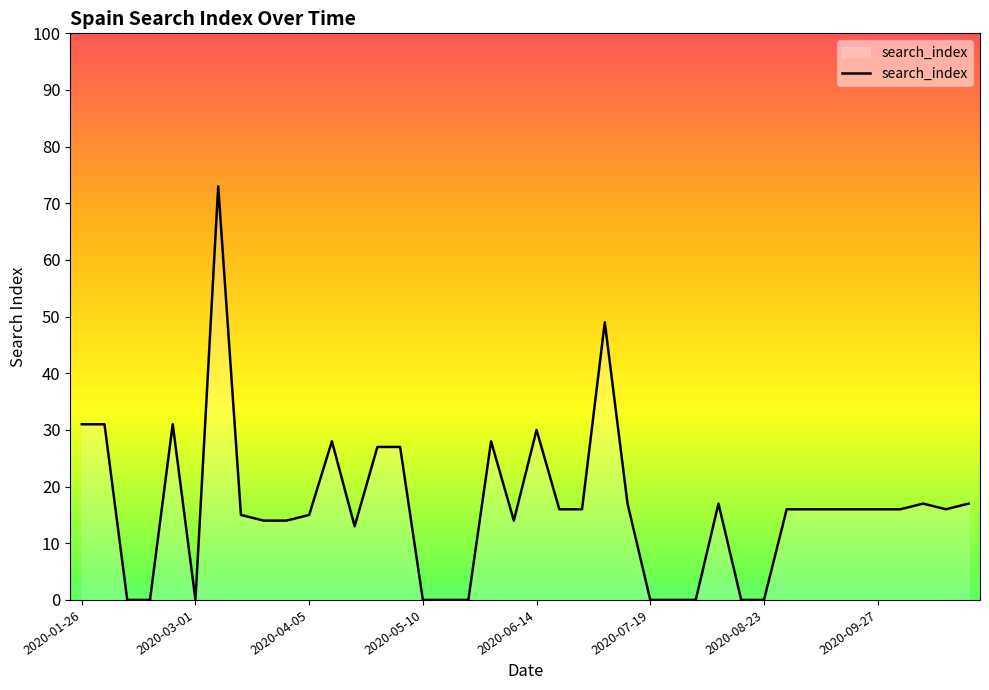

What is the difference between the maximum and minimum values?

73